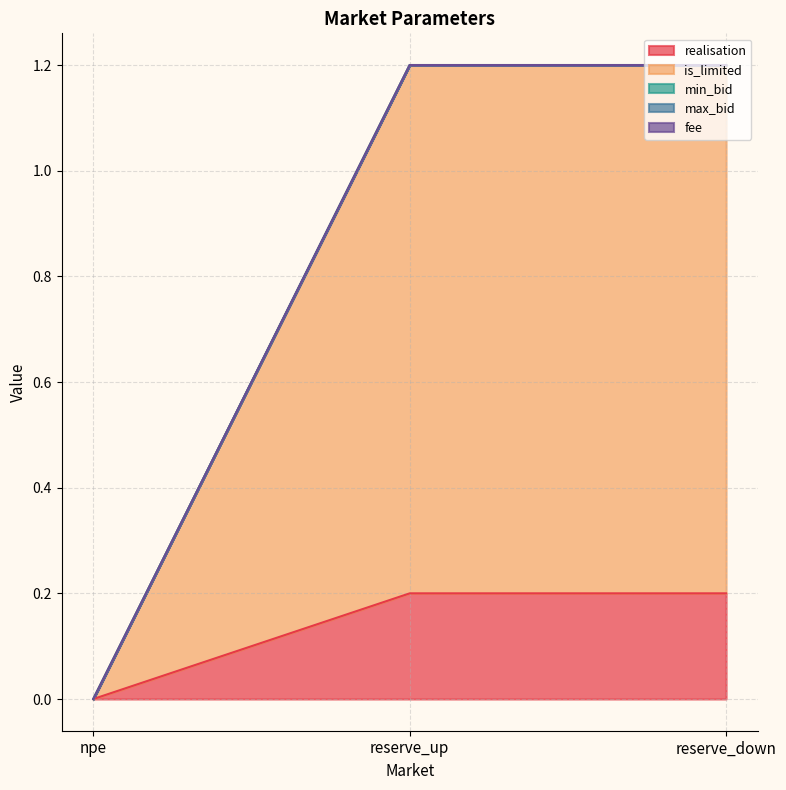

Reading left to right, transcribe all the data shown in this chart.

realisation: npe=0.0	reserve_up=0.2	reserve_down=0.2
is_limited: npe=0.0	reserve_up=1.0	reserve_down=1.0
min_bid: npe=0.0	reserve_up=0.0	reserve_down=0.0
max_bid: npe=0.0	reserve_up=0.0	reserve_down=0.0
fee: npe=0.0	reserve_up=0.0	reserve_down=0.0